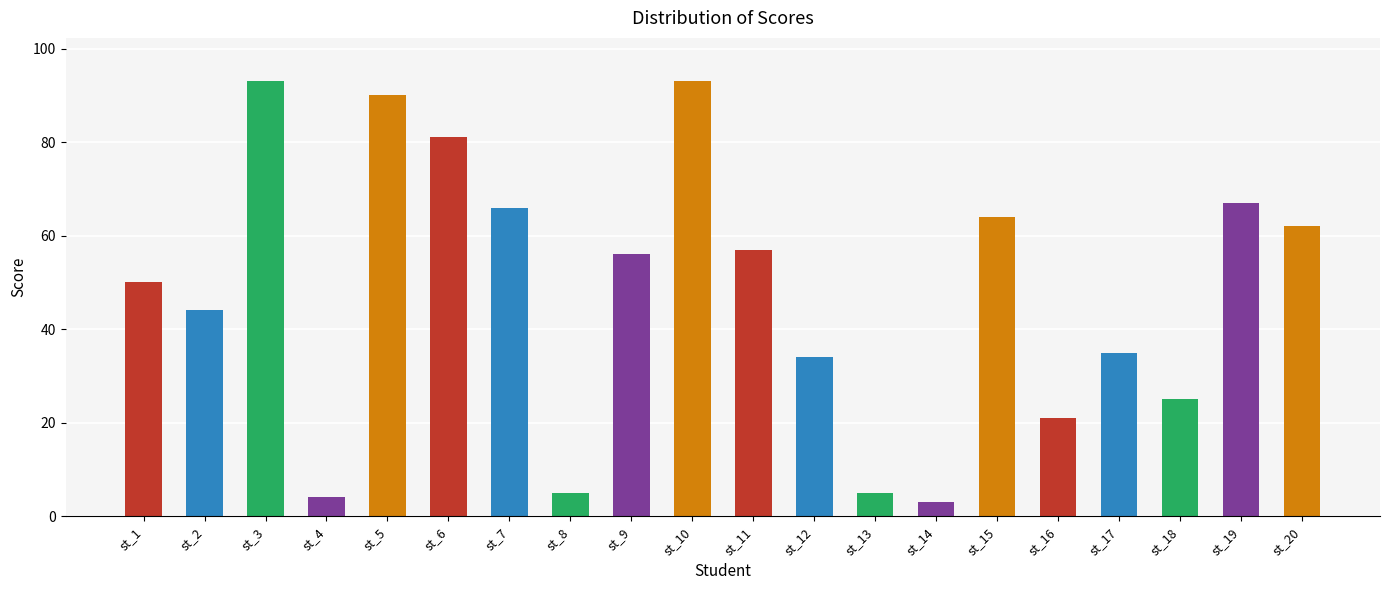

The value at st_6 is 141. True or false?

False